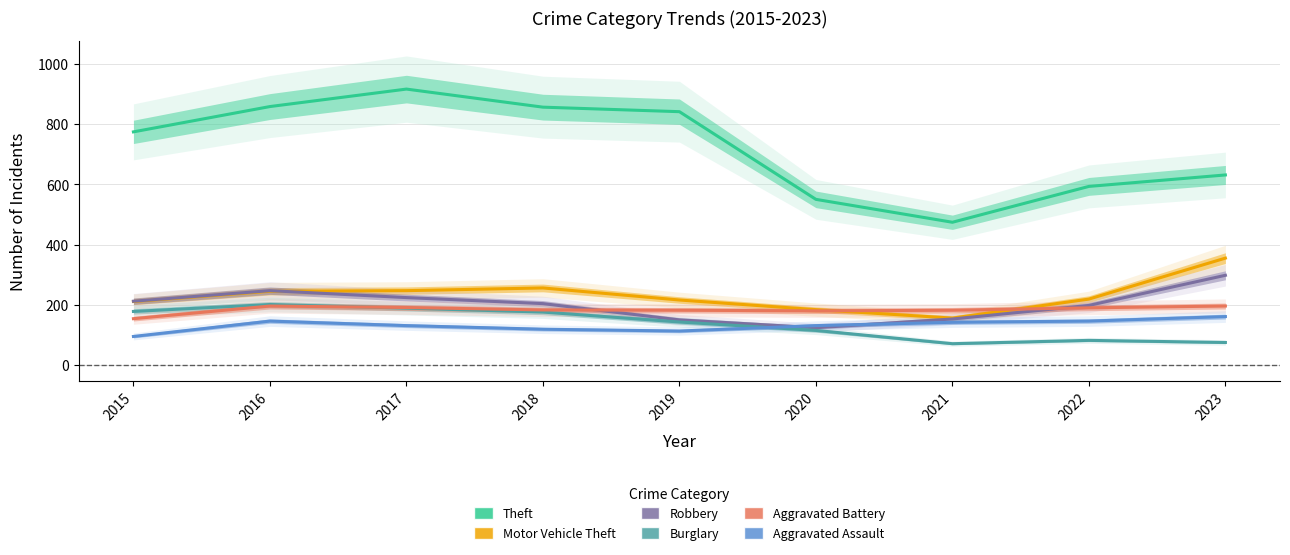

How many lines are shown in the chart?

6